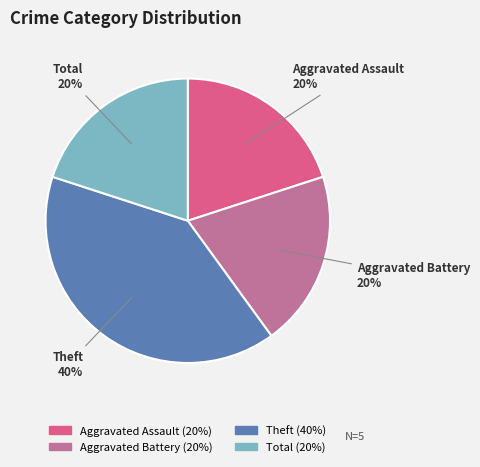

Approximately how many times larger is the value at Theft compared to Total?

2.0